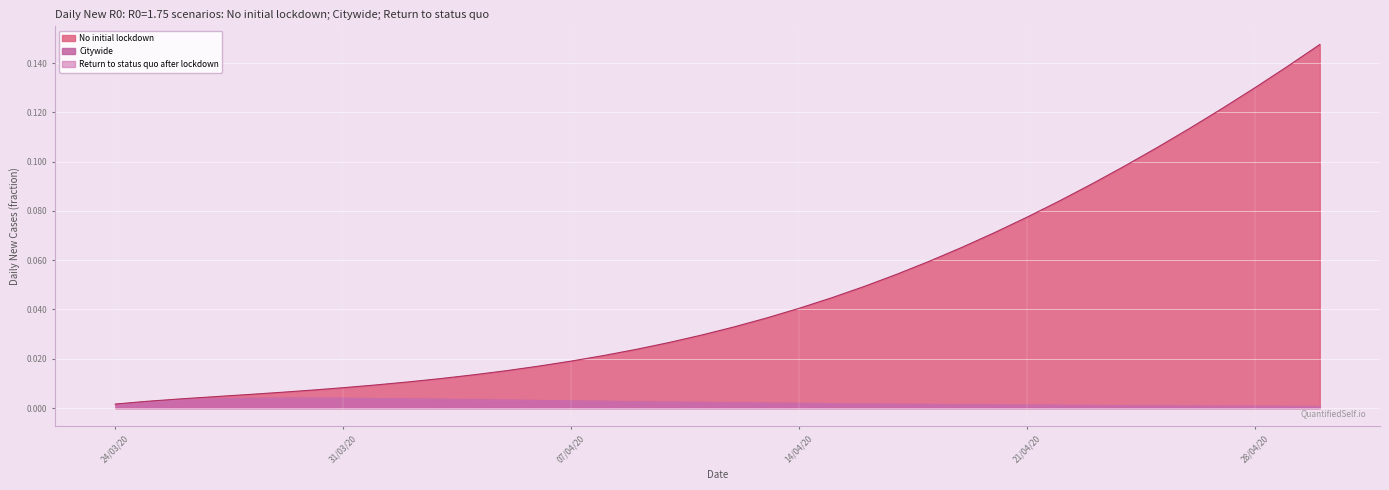

What is the sum of all No initial lockdown values?

1.8